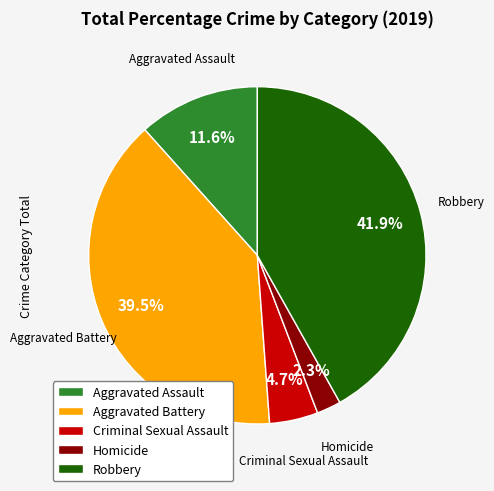

What percentage do Robbery and Homicide together represent?

44.2%